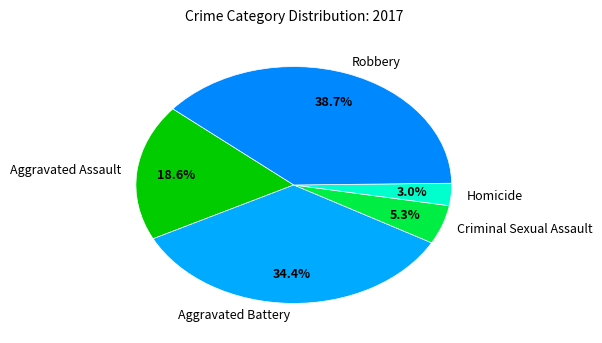

To the nearest percent, what portion does Homicide represent?

3%